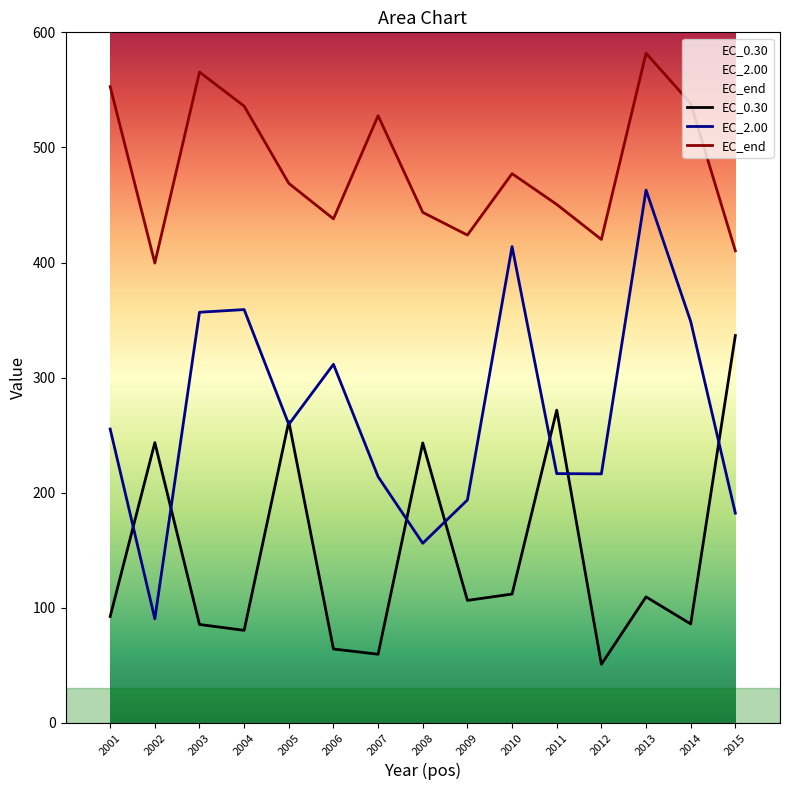

Which series ends up on top after the final intersection of EC_0.30 and EC_2.00?

EC_0.30